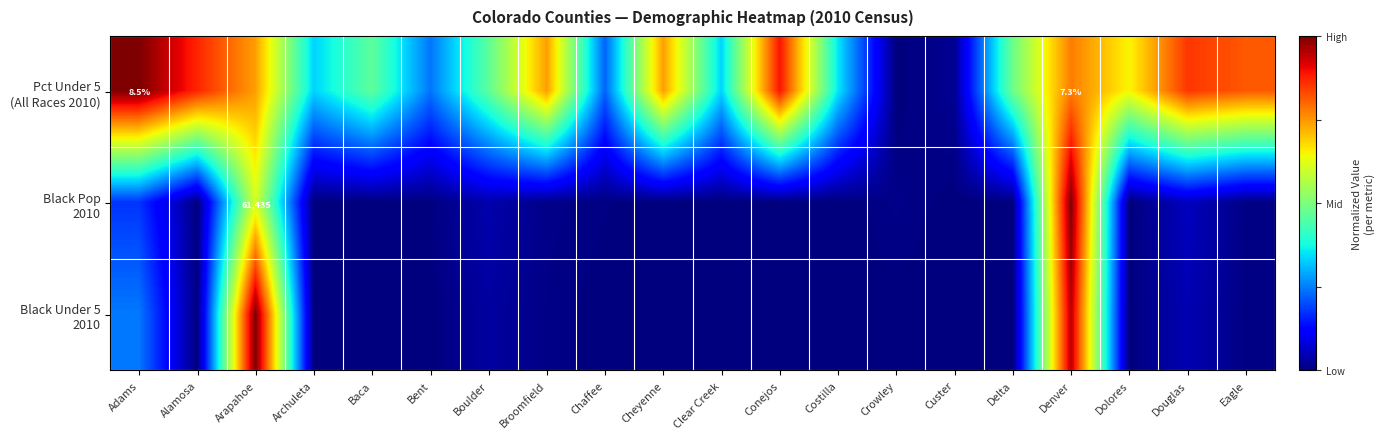

The value of Pct Under 5 (All Races 2010) at Adams is 1.7. True or false?

False